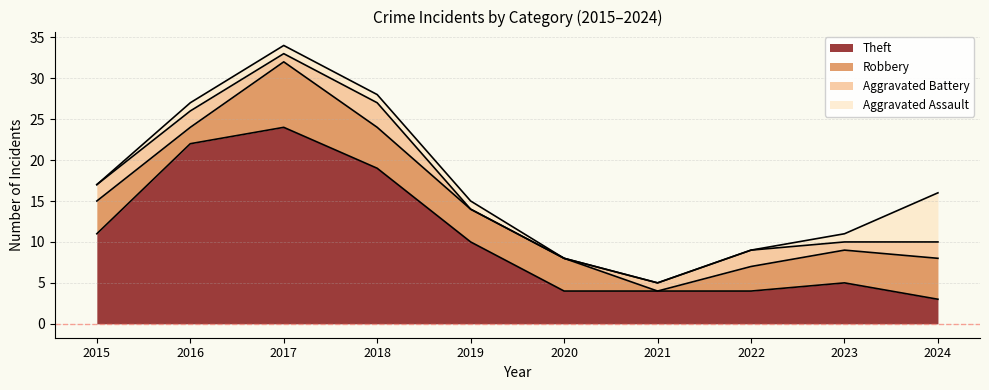

Reading left to right, list all the values displayed in this chart.

Theft: 11	22	24	19	10	4	4	4	5	3
Robbery: 4	2	8	5	4	4	0	3	4	5
Aggravated Battery: 2	2	1	3	0	0	1	2	1	2
Aggravated Assault: 0	1	1	1	1	0	0	0	1	6